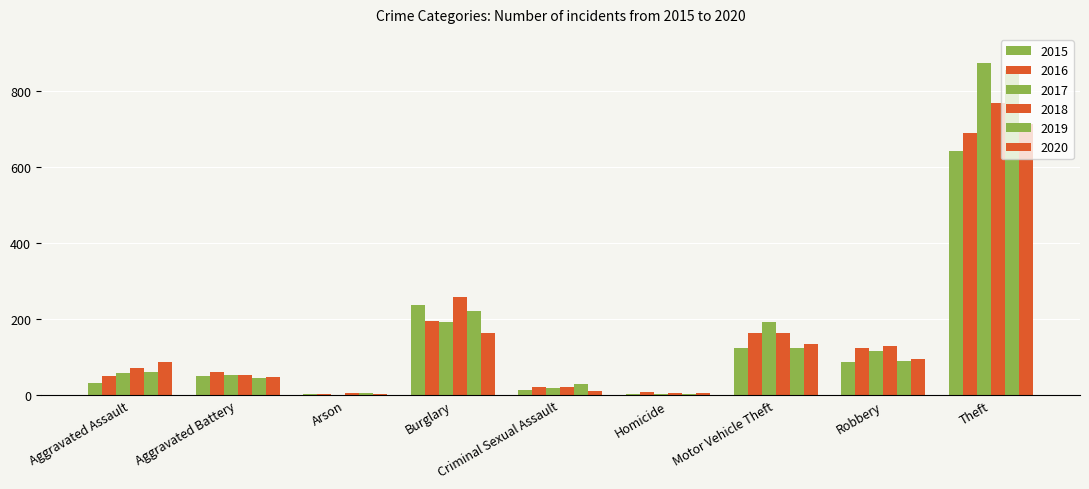

What is the greatest value displayed?

873